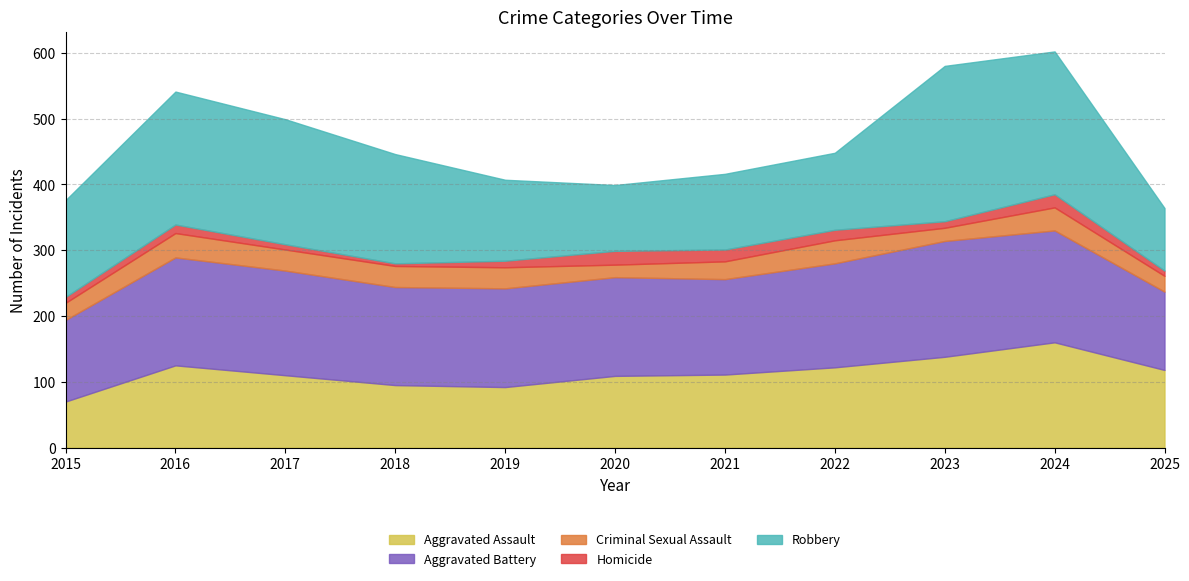

True or false: Aggravated Battery and Homicide cross at least once.

False